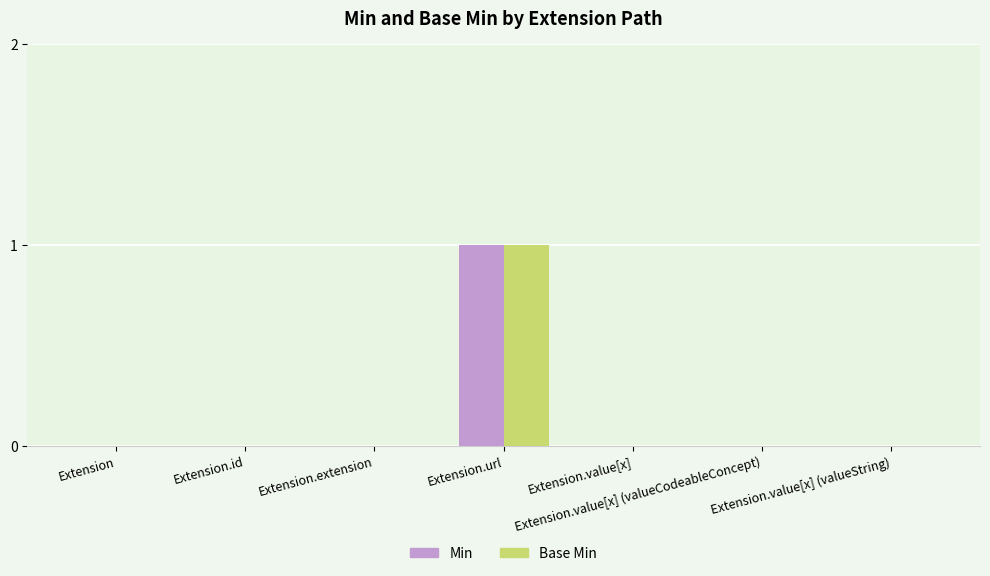

How many groups of bars are there?

7